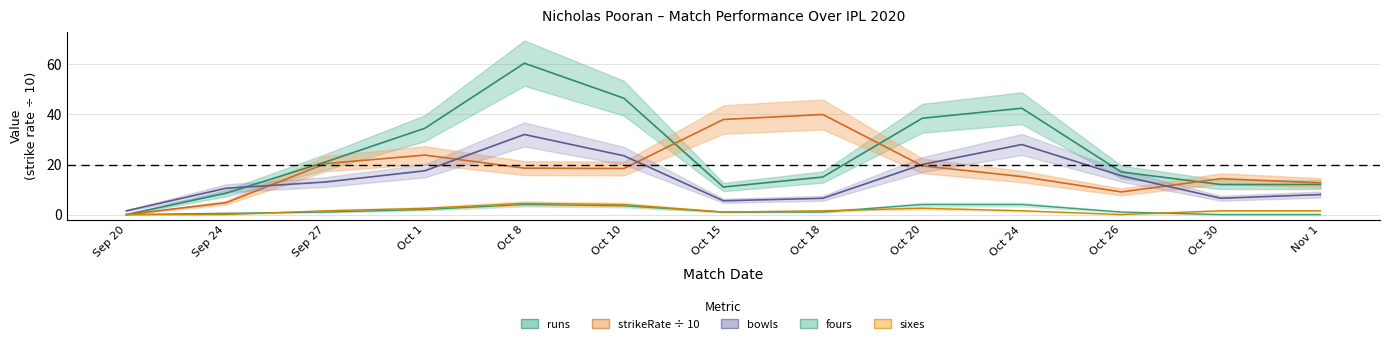

What is the label of the 1st point from the right?

Nov 1